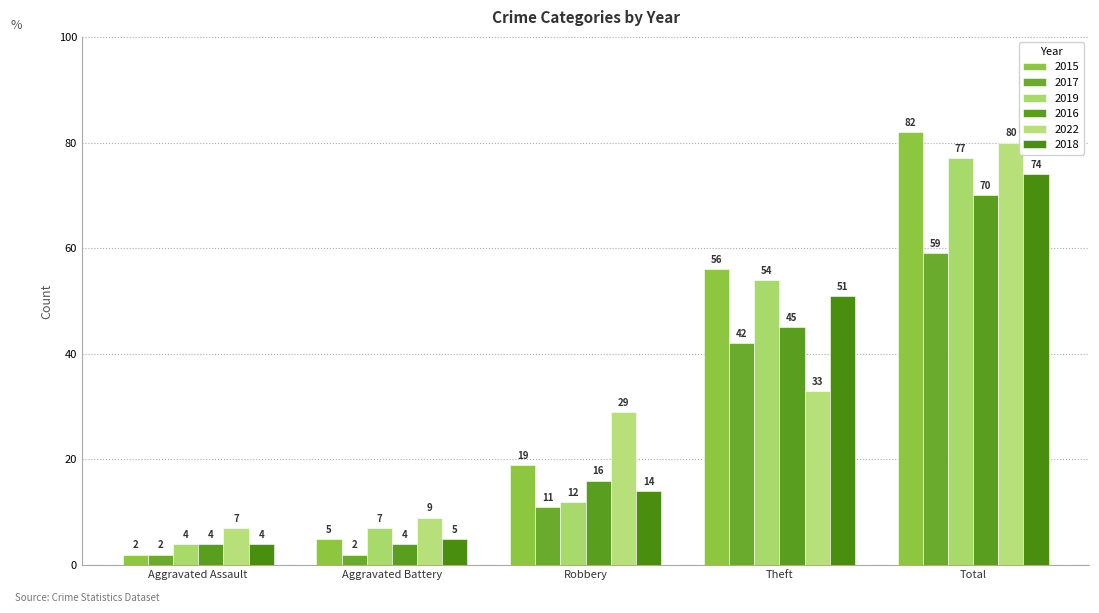

What position from the right is Total?

1